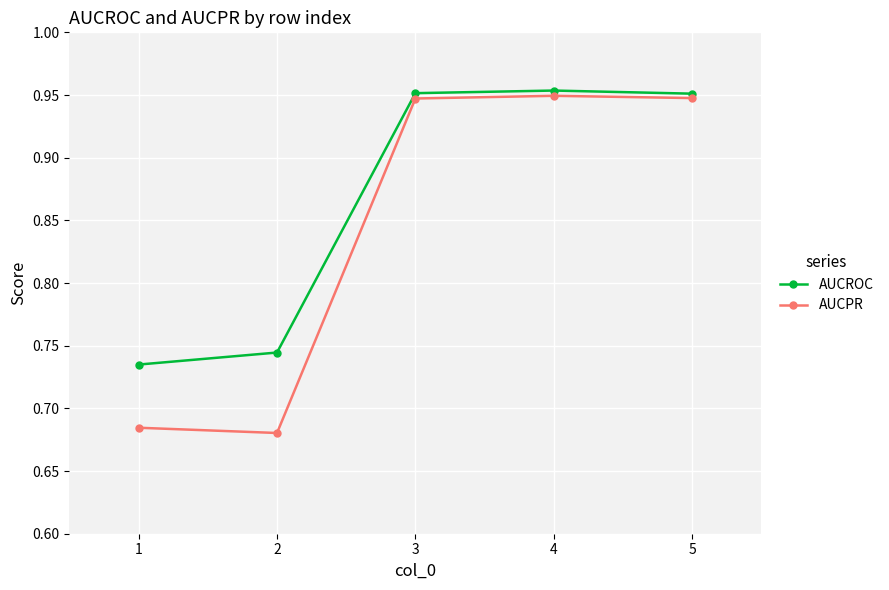

At which label is AUCROC closest to 0?

1